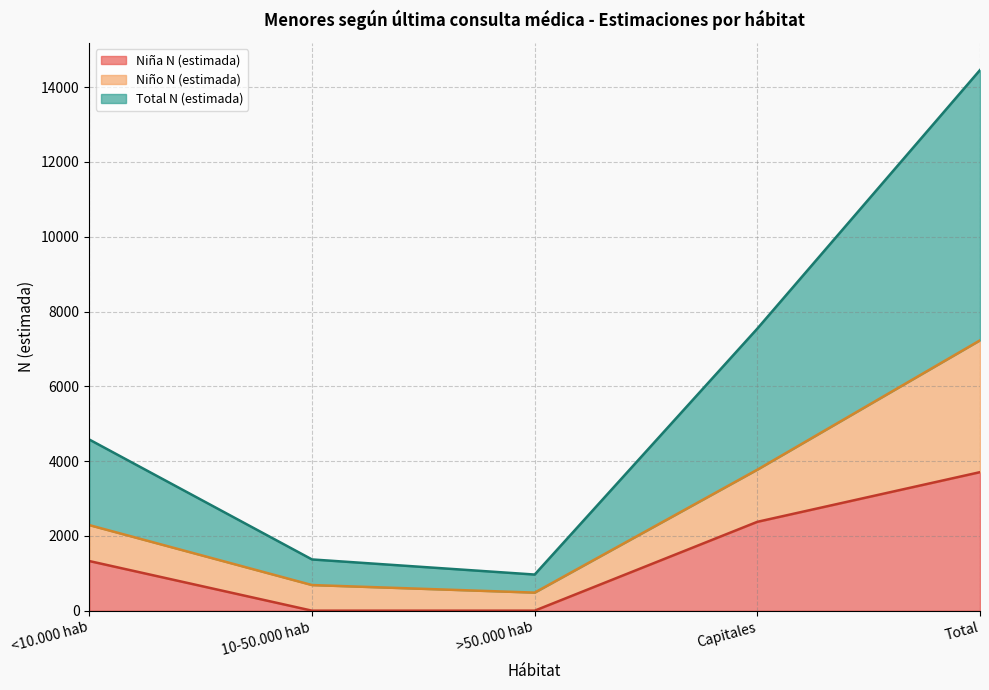

At how many categories does at least one series exceed 4490?

3